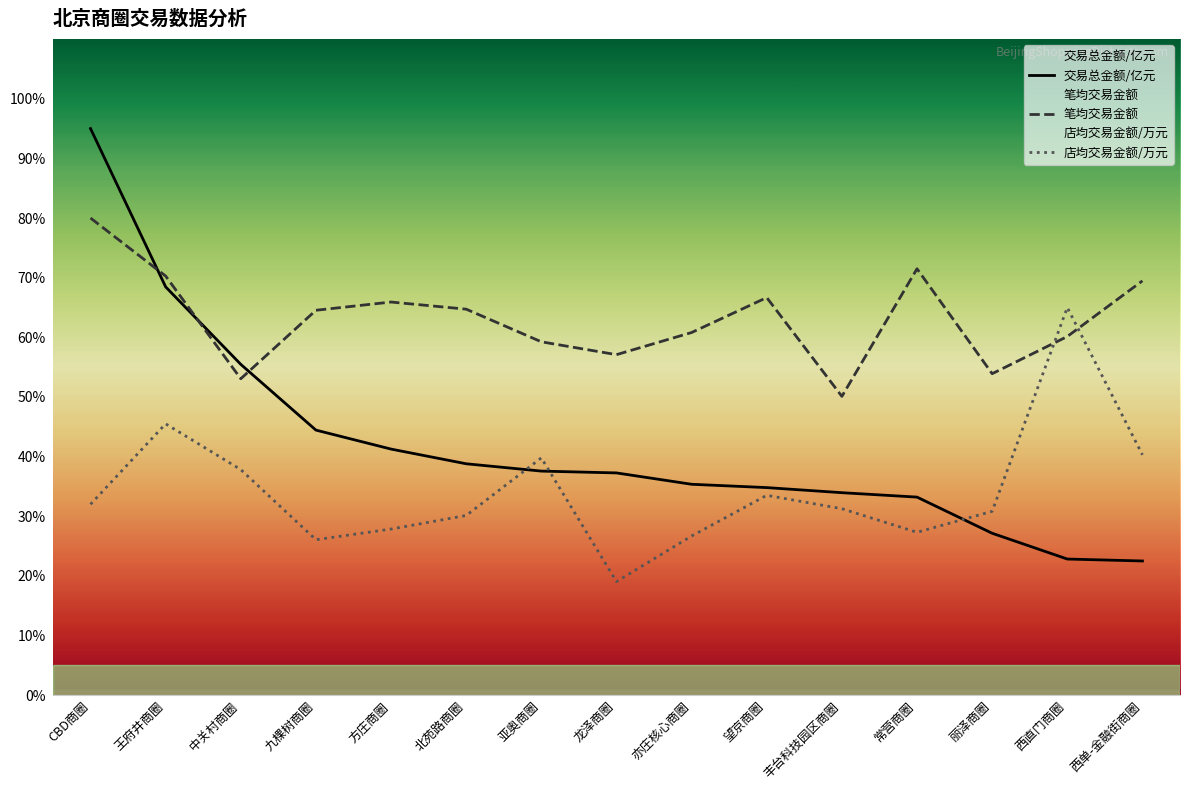

How many interior local valleys does the 店均交易金额/万元 series have?

3